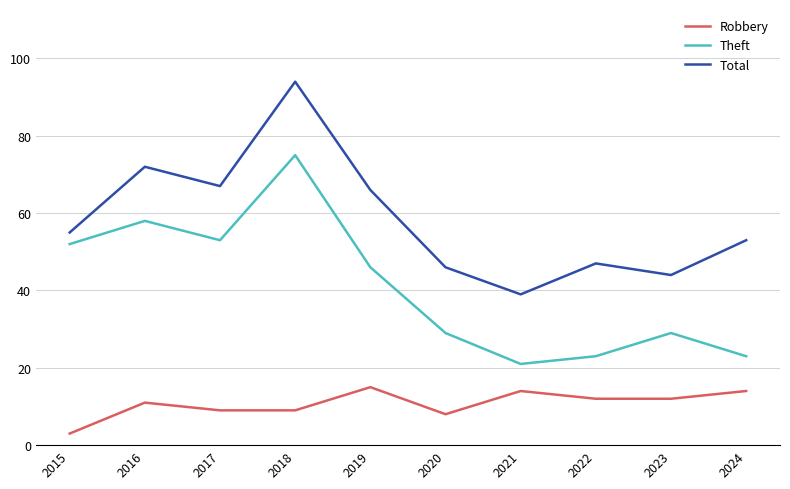

Which label corresponds to the largest value in the chart?

2018